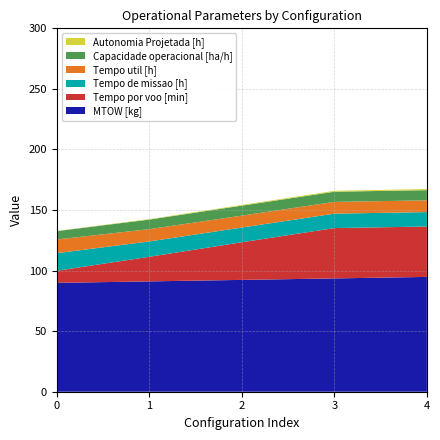

Reading right to left, extract all data points from this chart.

Capacidade operacional [ha/h]: 4=8.4	3=8.4	2=8.2	1=7.9	0=6.9
Tempo de missao [h]: 4=11.9	3=11.9	2=12.1	1=12.7	0=14.5
Tempo util [h]: 4=9.7	3=9.7	2=9.8	1=10.2	0=11.3
Autonomia Projetada [h]: 4=0.9	3=0.8	2=0.6	1=0.4	0=0.2
Tempo por voo [min]: 4=41.6	3=41.6	2=31.1	1=20.3	0=10.0
MTOW [kg]: 4=94.8	3=93.5	2=92.3	1=91.1	0=89.9